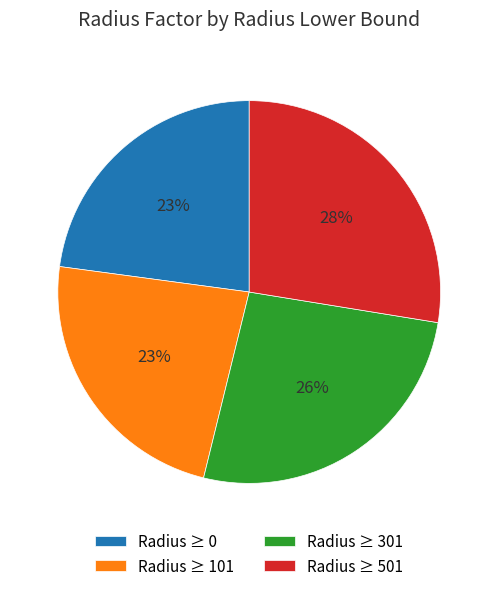

Does Radius ≥ 0 represent more than half of the total?

No